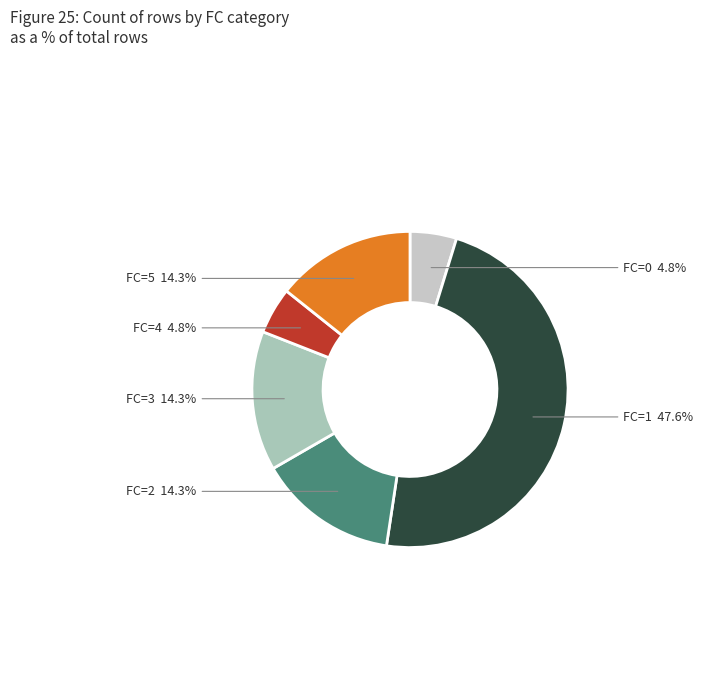

Is there any slice that represents more than half of the pie?

No